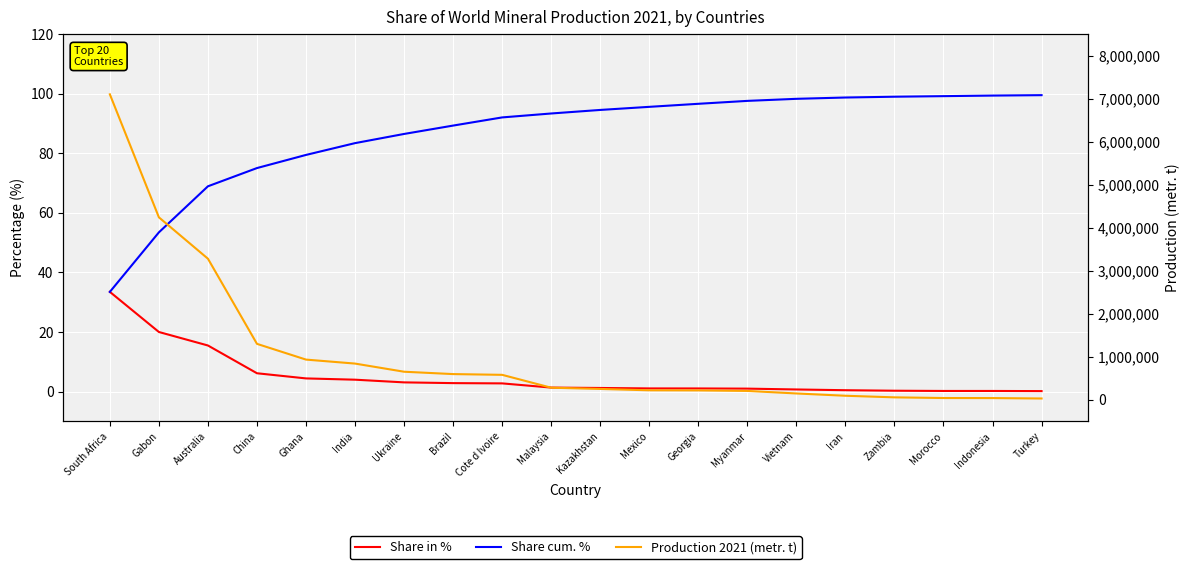

Reading left to right, what are all the values shown in this chart?

Share in %: South Africa=33.5	Gabon=20.0	Australia=15.4	China=6.1	Ghana=4.4	India=4.0	Ukraine=3.1	Brazil=2.8	Cote d Ivoire=2.7	Malaysia=1.3	Kazakhstan=1.2	Mexico=1.0	Georgia=1.0	Myanmar=1.0	Vietnam=0.7	Iran=0.4	Zambia=0.3	Morocco=0.2	Indonesia=0.2	Turkey=0.1
Share cum. %: South Africa=33.5	Gabon=53.4	Australia=68.9	China=75.0	Ghana=79.4	India=83.4	Ukraine=86.5	Brazil=89.3	Cote d Ivoire=92.0	Malaysia=93.3	Kazakhstan=94.5	Mexico=95.6	Georgia=96.6	Myanmar=97.6	Vietnam=98.2	Iran=98.7	Zambia=99.0	Morocco=99.2	Indonesia=99.3	Turkey=99.5
Production 2021 (metr. t): South Africa=7098396.0	Gabon=4240100.0	Australia=3278840.0	China=1300000.0	Ghana=934200.0	India=841600.0	Ukraine=652300.0	Brazil=597446.0	Cote d Ivoire=580000.0	Malaysia=280790.0	Kazakhstan=252300.0	Mexico=220560.0	Georgia=217900.0	Myanmar=206100.0	Vietnam=147000.0	Iran=93940.0	Zambia=56860.0	Morocco=41250.0	Indonesia=40000.0	Turkey=30300.0